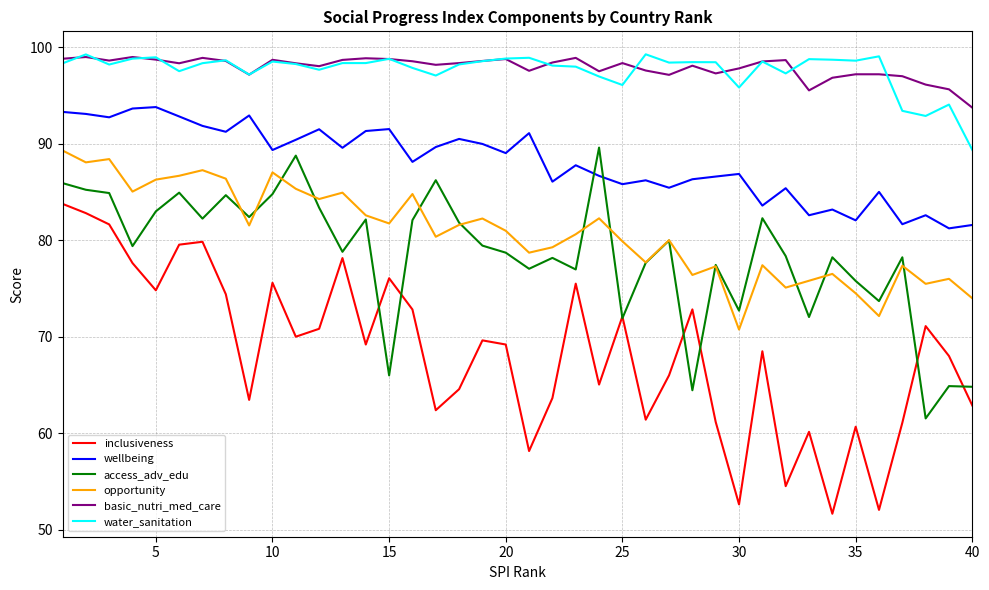

Which series has the widest spread of values?

inclusiveness